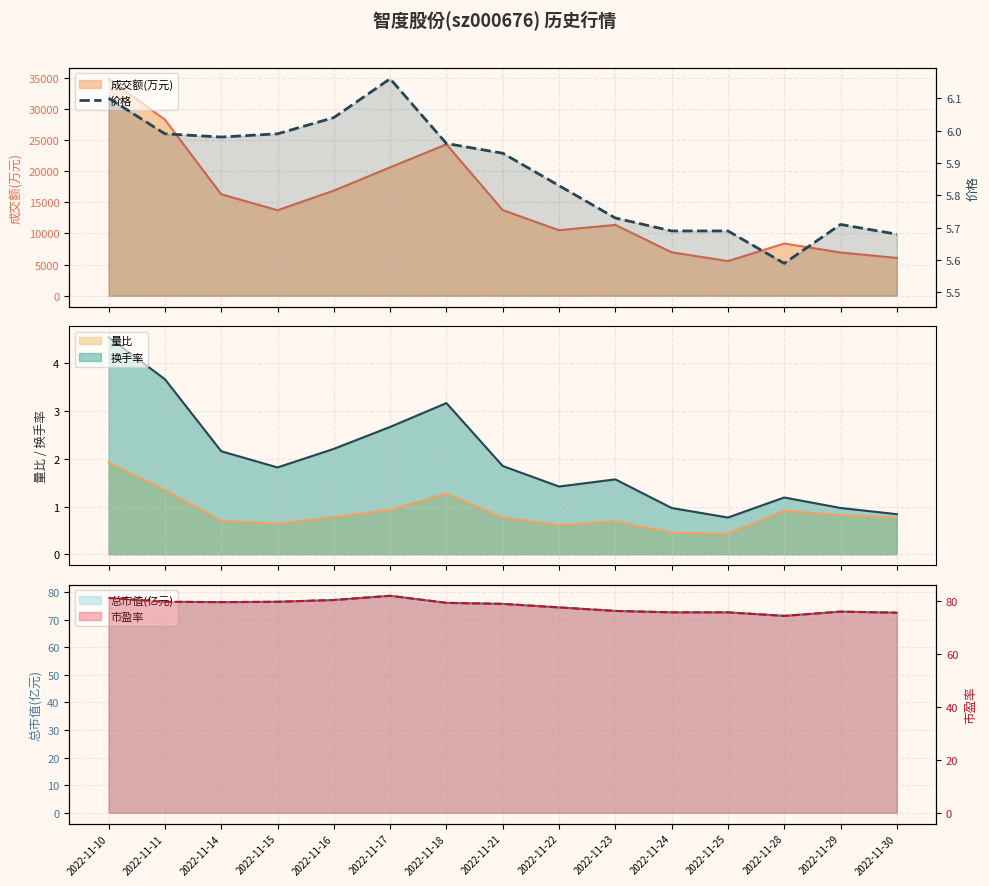

Reading left to right, what are all the values shown in this chart?

6.1	6.0	6.0	6.0	6.0	6.2	6.0	5.9	5.8	5.7	5.7	5.7	5.6	5.7	5.7